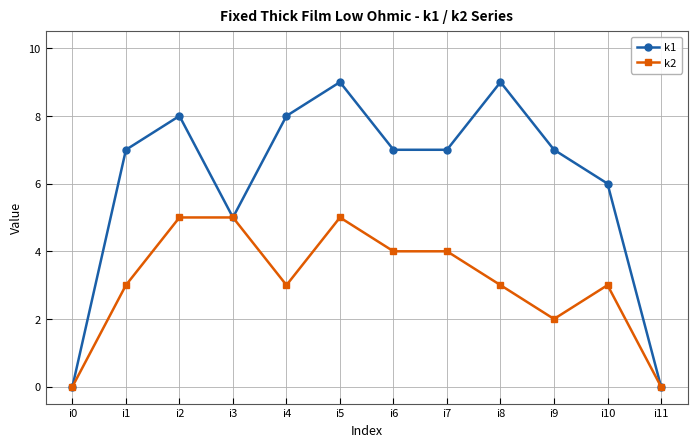

List the series in order of their overall mean, highest first.

k1, k2